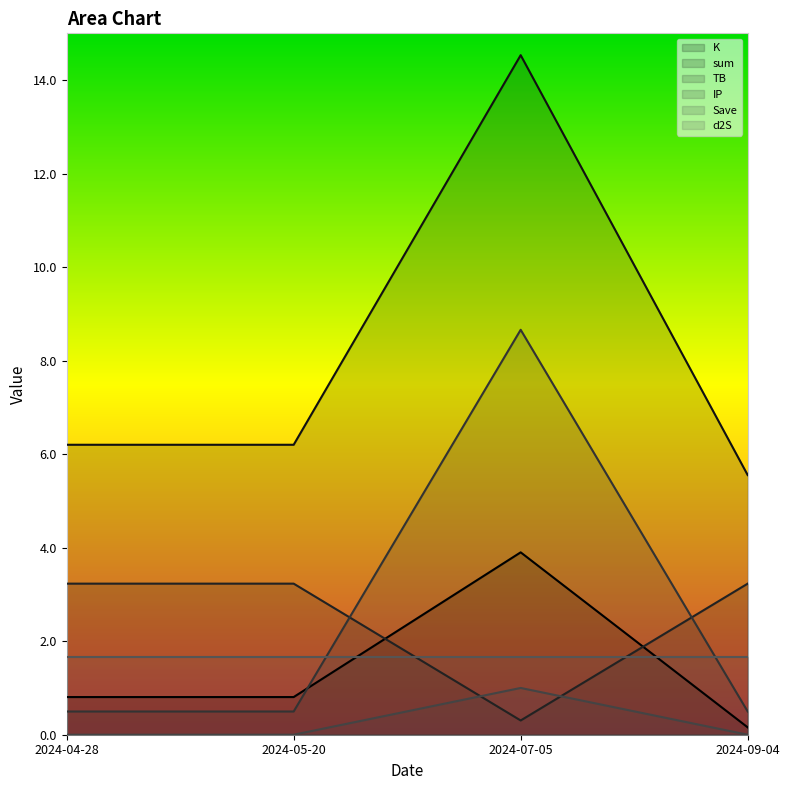

The value of TB at 2024-05-20 is 1.3. True or false?

False